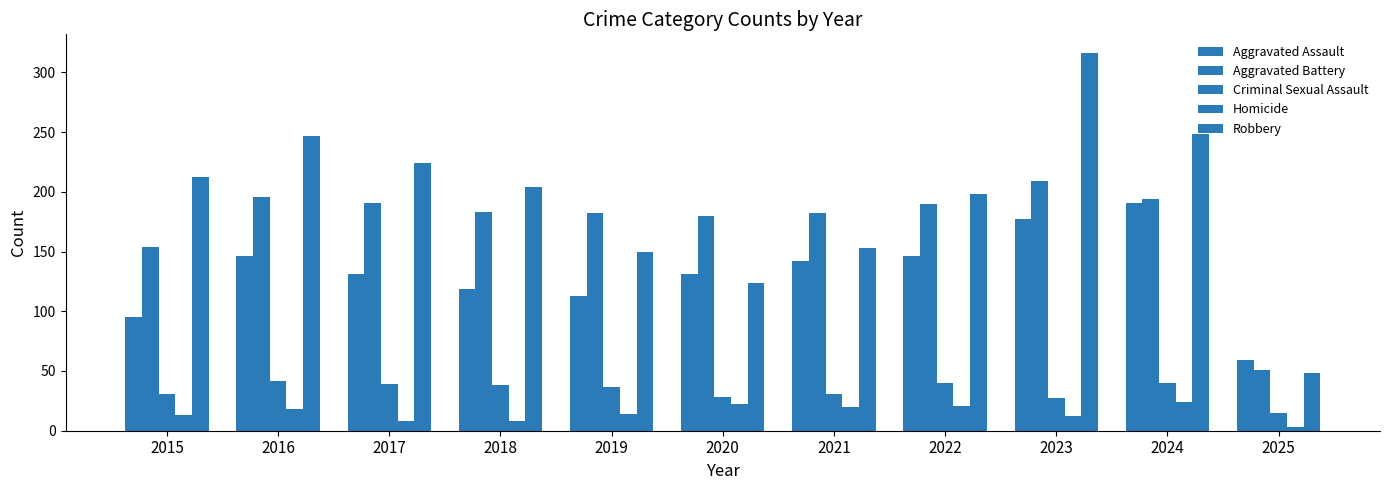

What is the approximate value of Homicide at 2017, to the nearest 10?

10